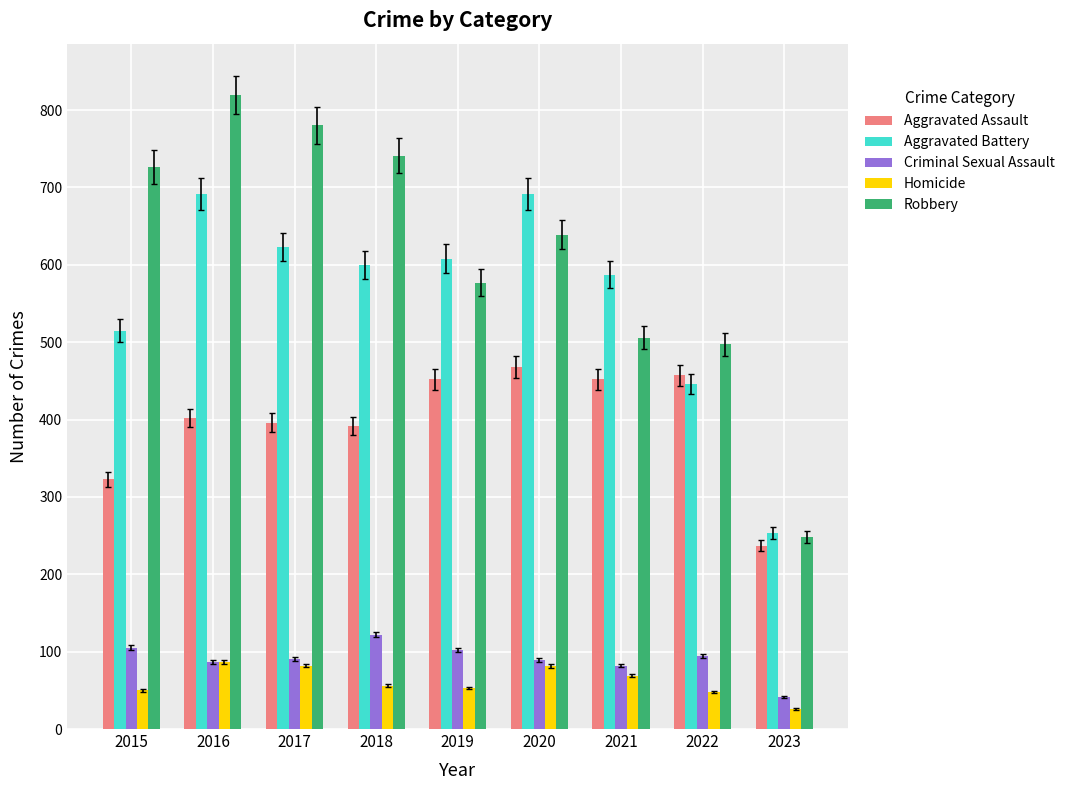

True or false: Robbery has a value of 577 at 2019.

True